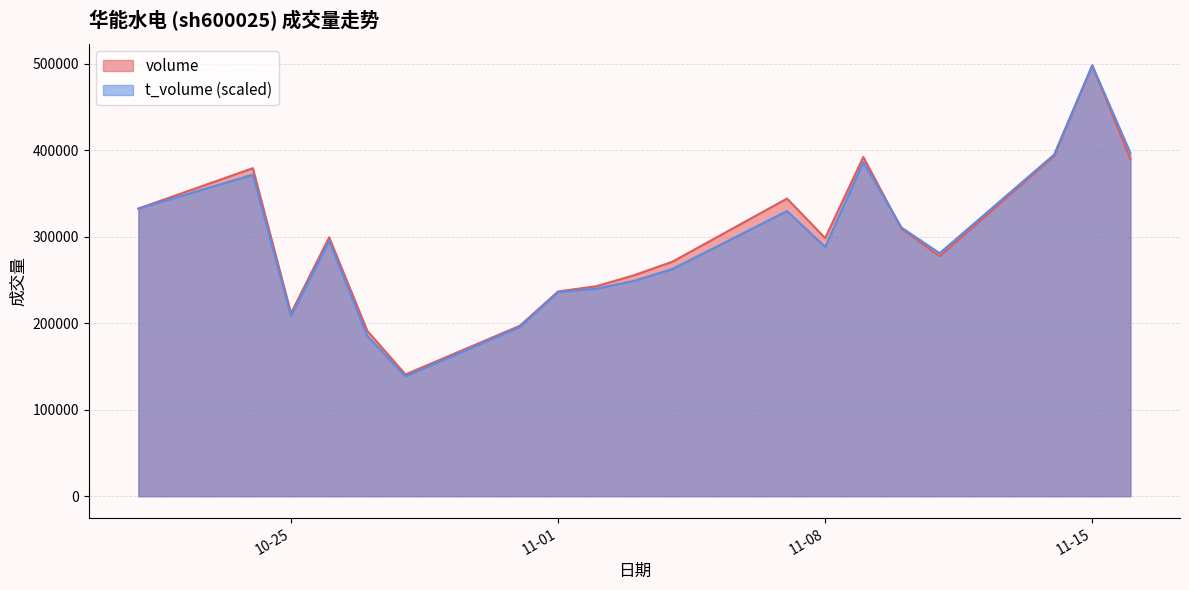

At which category does the chart reach its peak across all series?

11-15